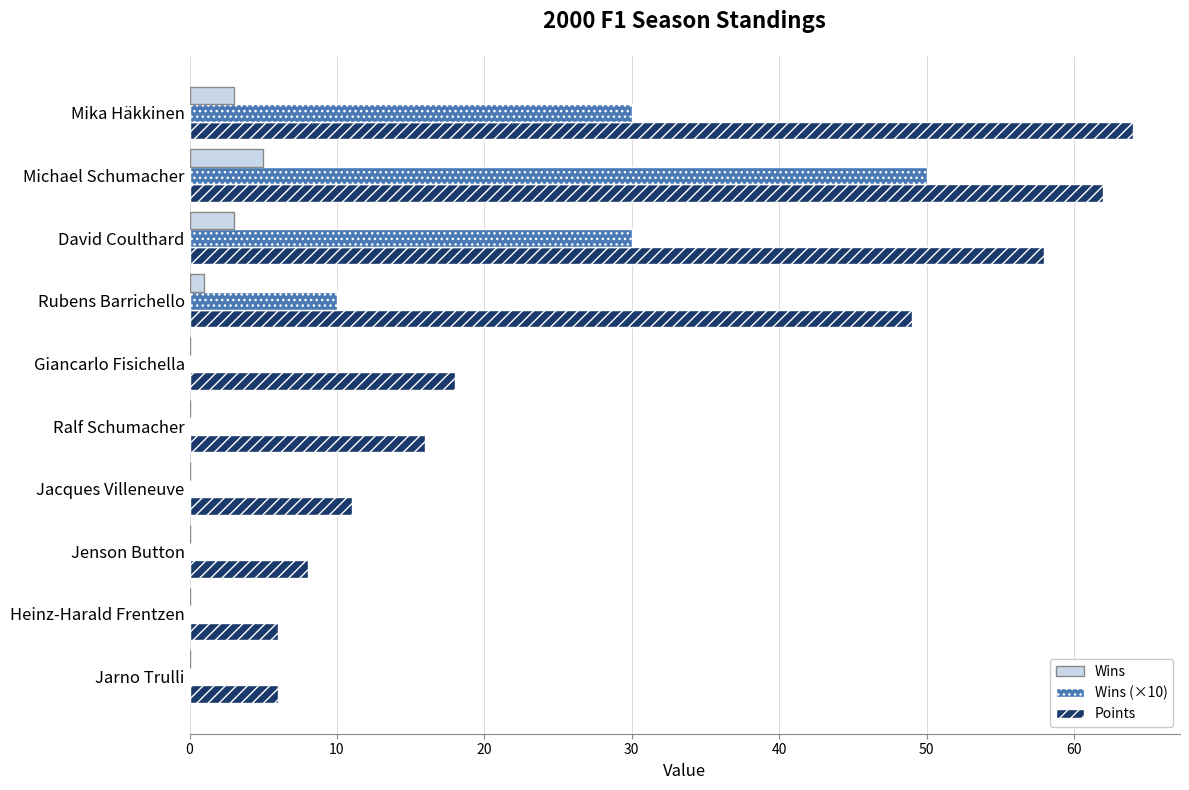

What is the total value across all series at Ralf Schumacher?

16